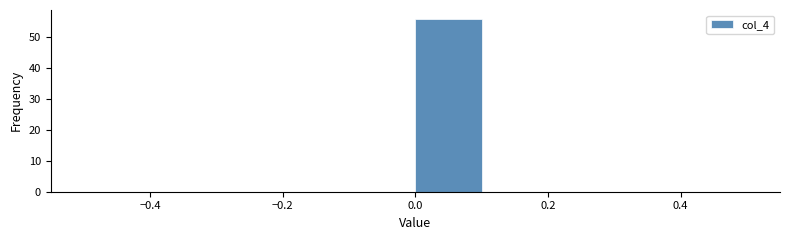

How tall is the bar that spans 0.0 to 0.1 on the x-axis? The values are not printed on the chart, so give them approximately, as read against the axis.

56